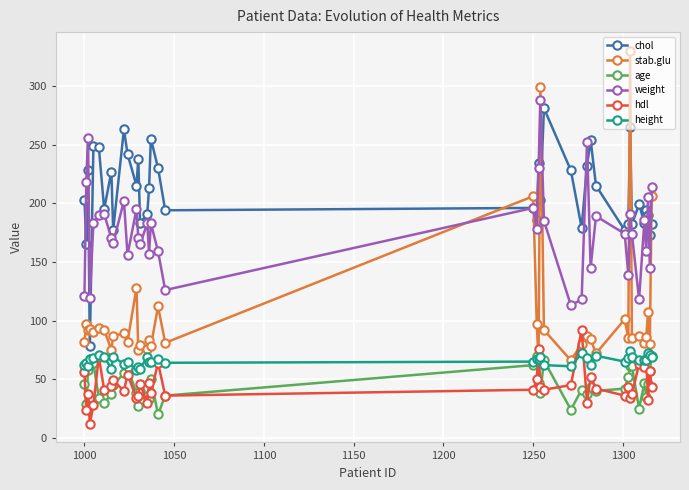

What is the average value of the chol series?

208